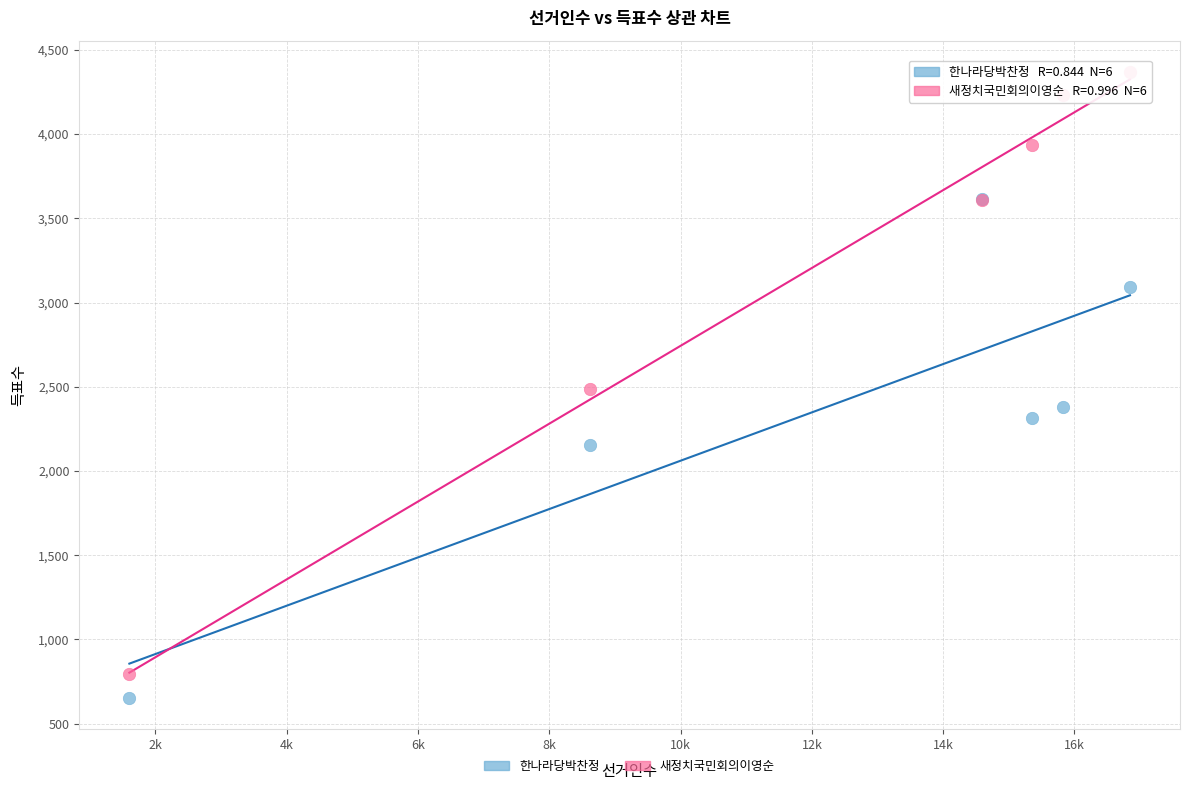

In the 새정치국민회의이영순 series, what Y value is closest to 2580?

2487